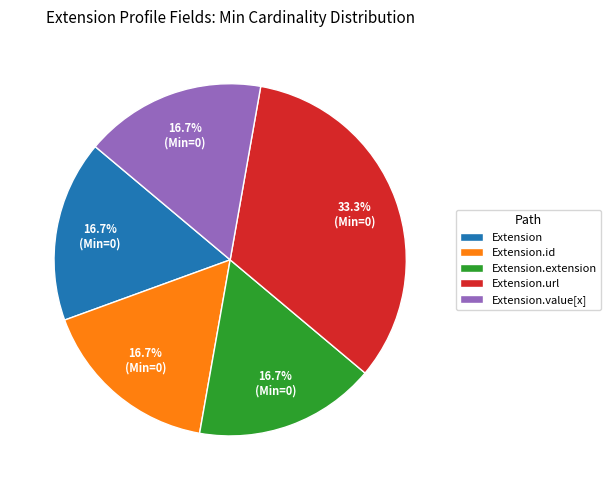

To the nearest percent, what is the average slice percentage?

20%